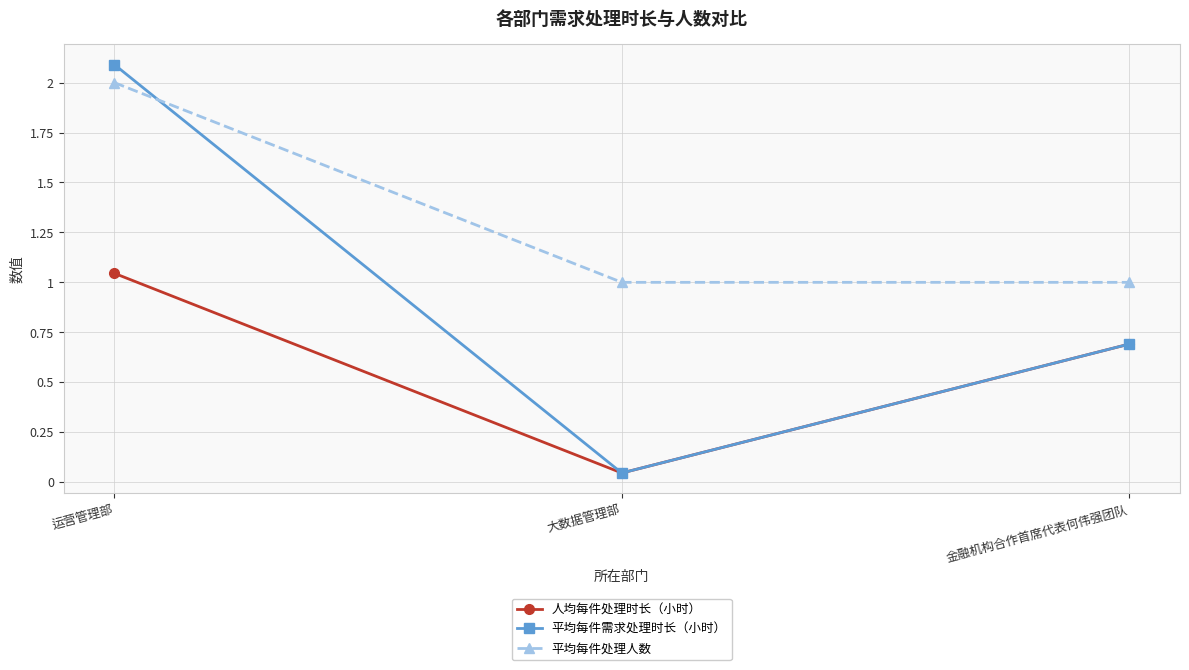

Which category has the highest value across all series?

运营管理部